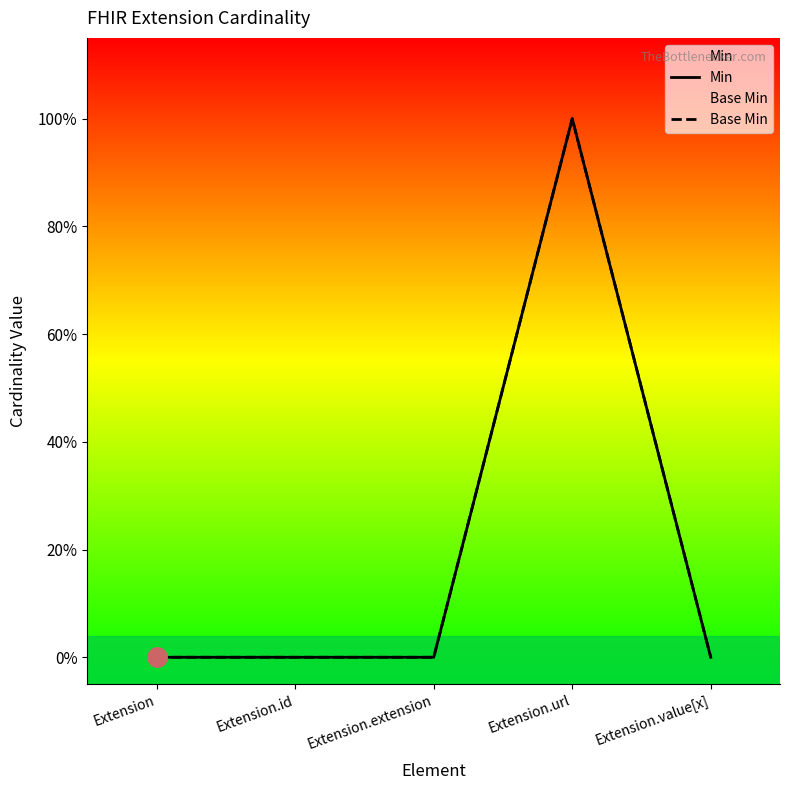

What are all the series names shown in the legend?

Min, Base Min